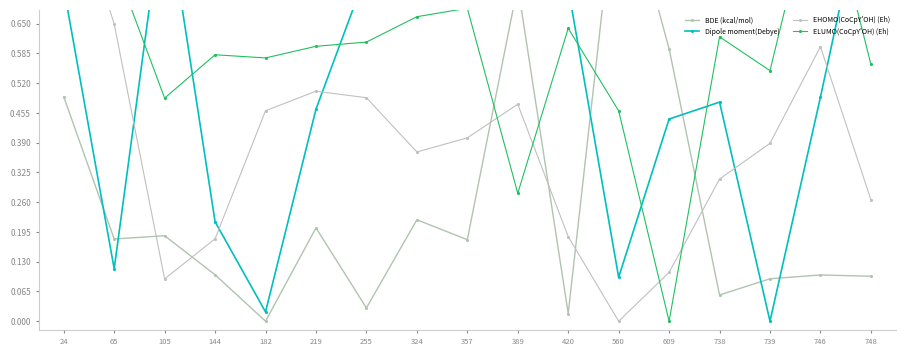

What is the sum of all Dipole moment(Debye) values?

8.8